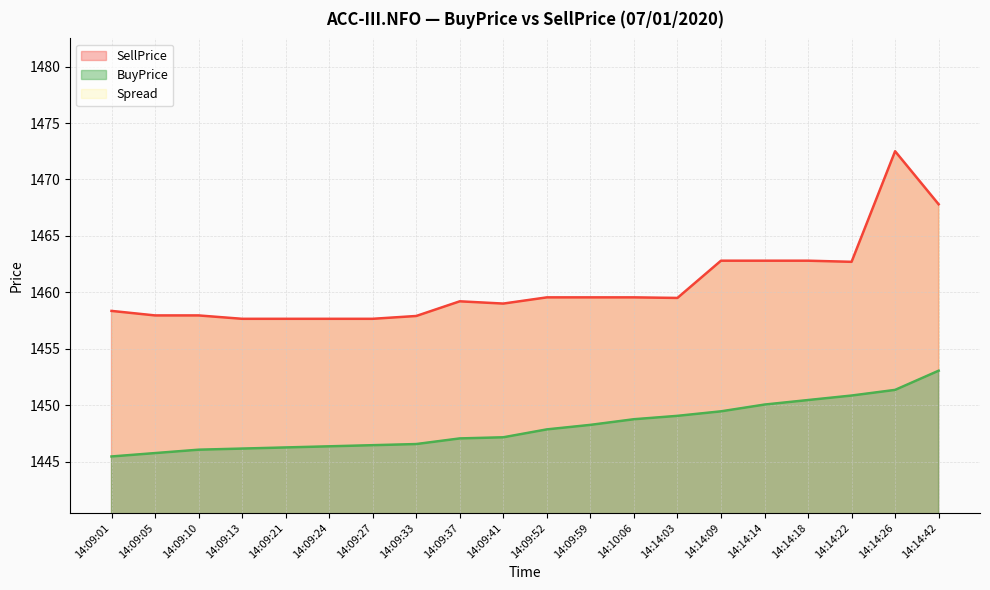

How many data points in BuyPrice are above 1447?

12